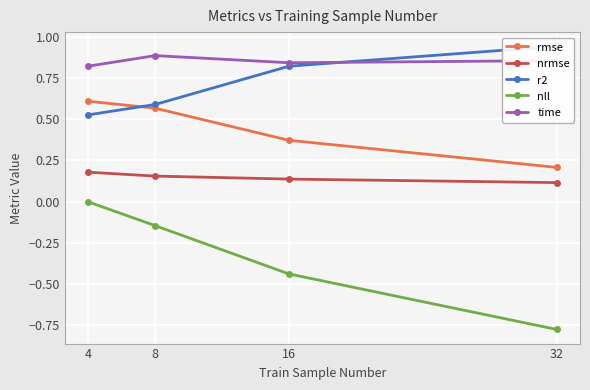

Between 8 and 32, which series saw the biggest shift?

nll